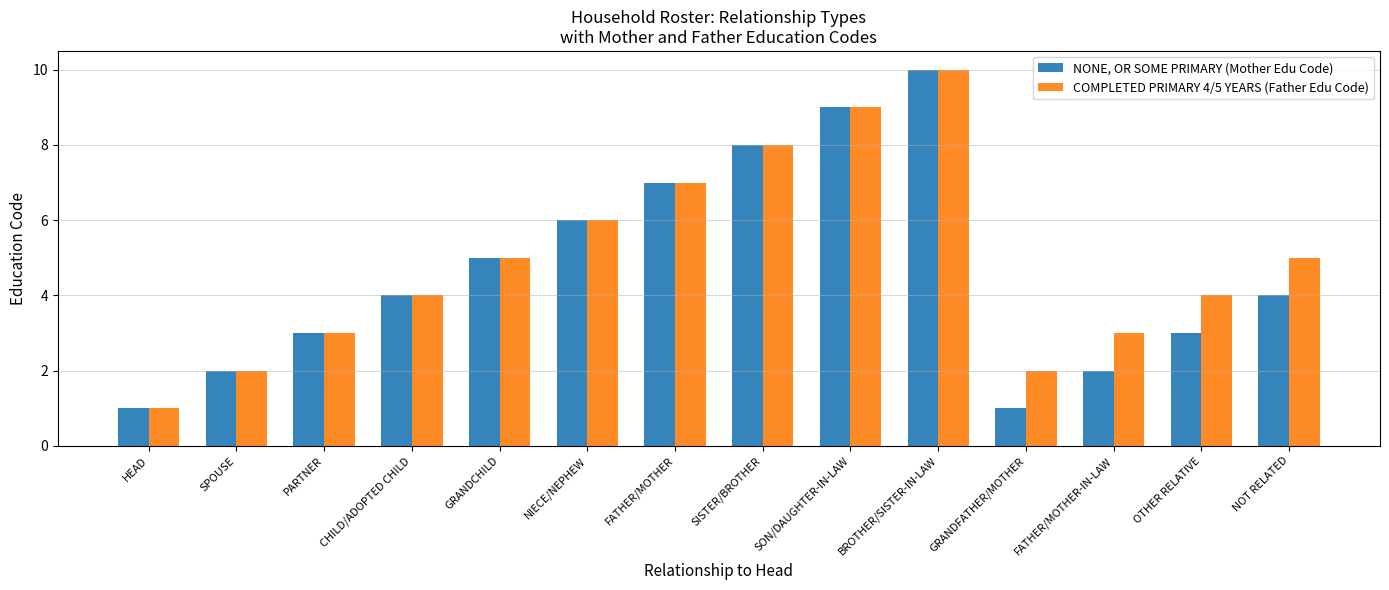

What is the difference between the maximum and second lowest values in the NONE, OR SOME PRIMARY (Mother Edu Code) series?

9